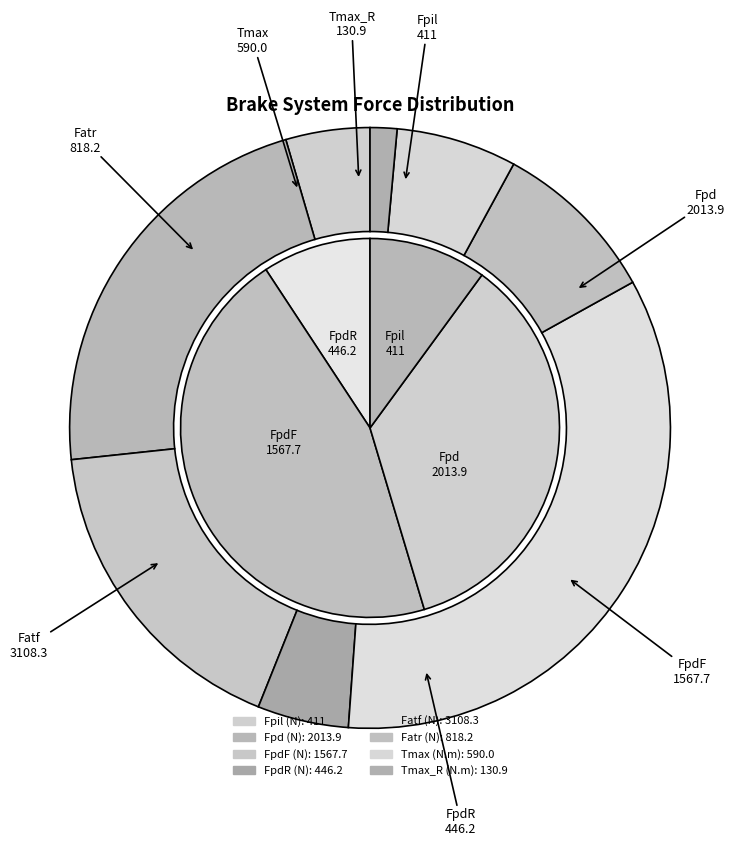

How many slices are in this pie chart?

8